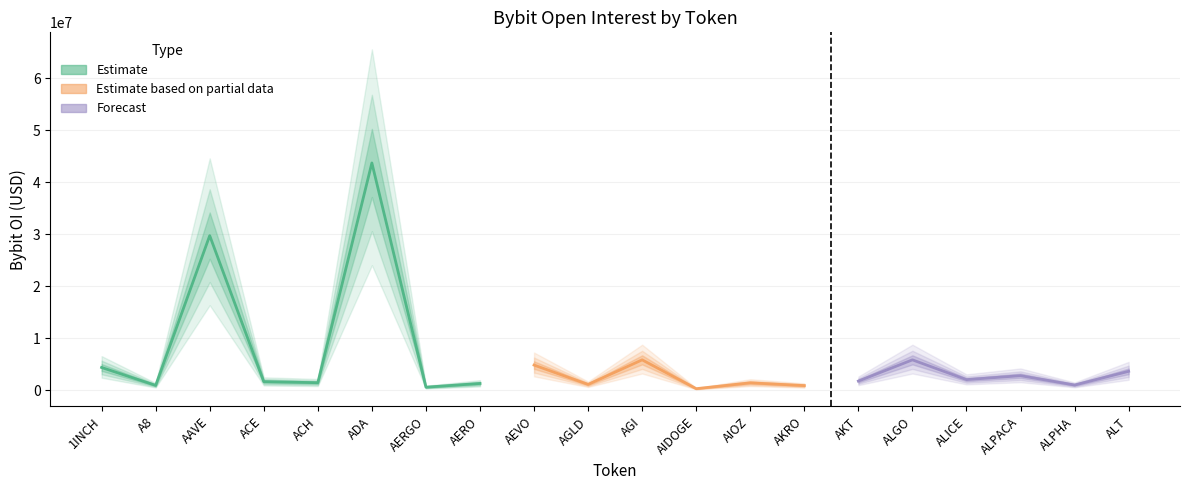

How many points are higher than both their immediate neighbors (excluding endpoints)?

7